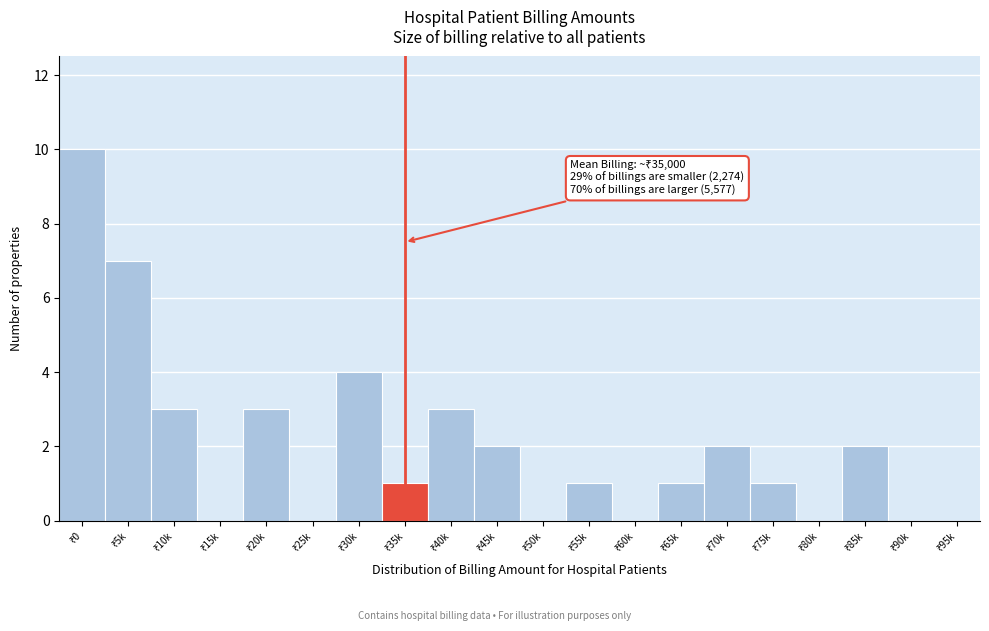

What is the greatest value displayed?

10